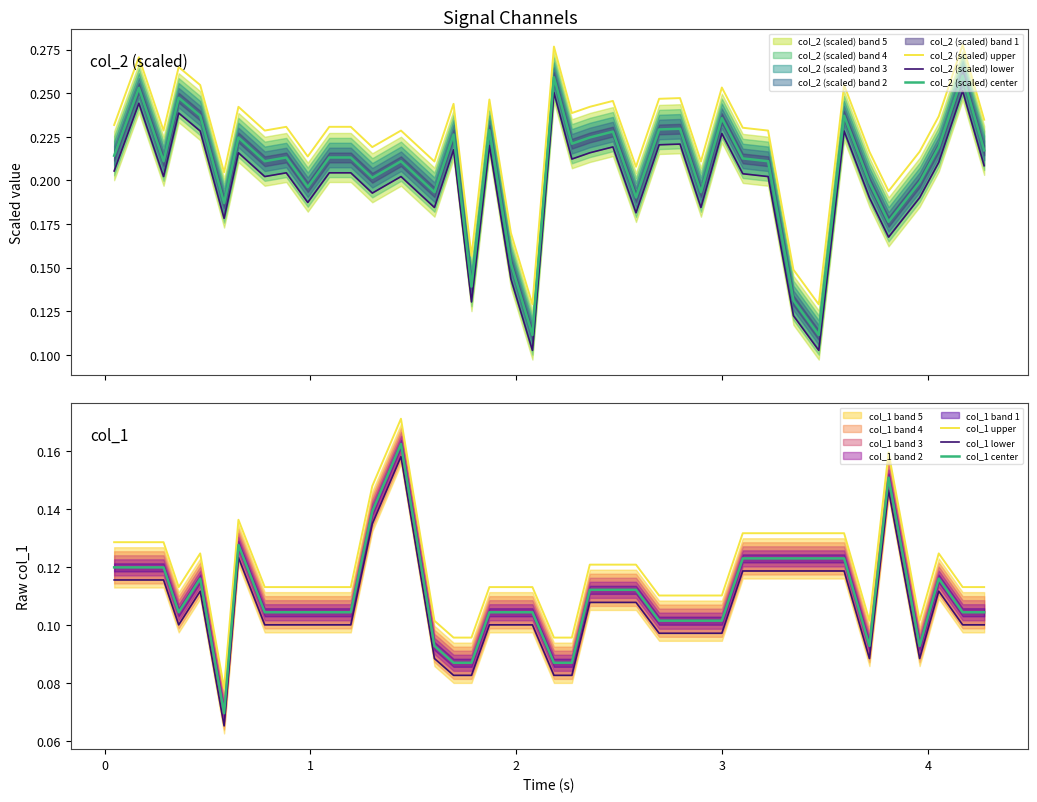

True or false: col_2 (scaled) upper and col_2 (scaled) center intersect in this chart.

False